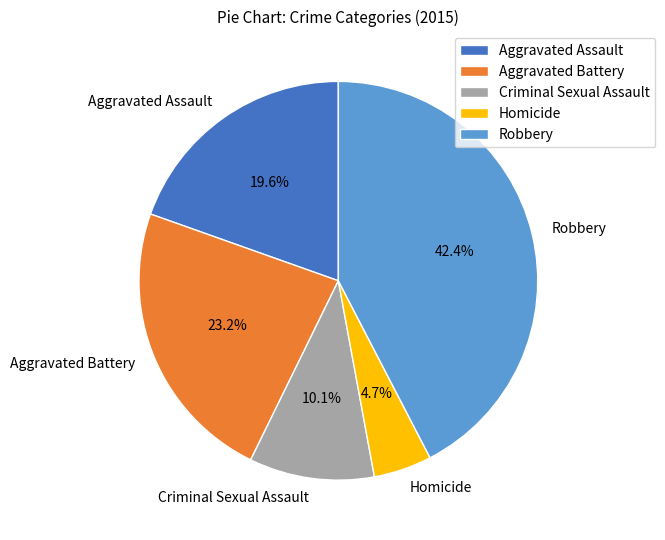

What is the smallest slice in the pie chart?

Homicide